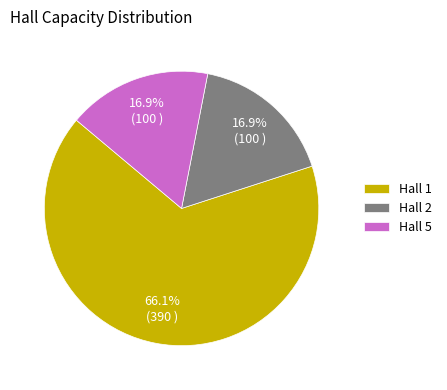

How many segments does this pie chart have?

3